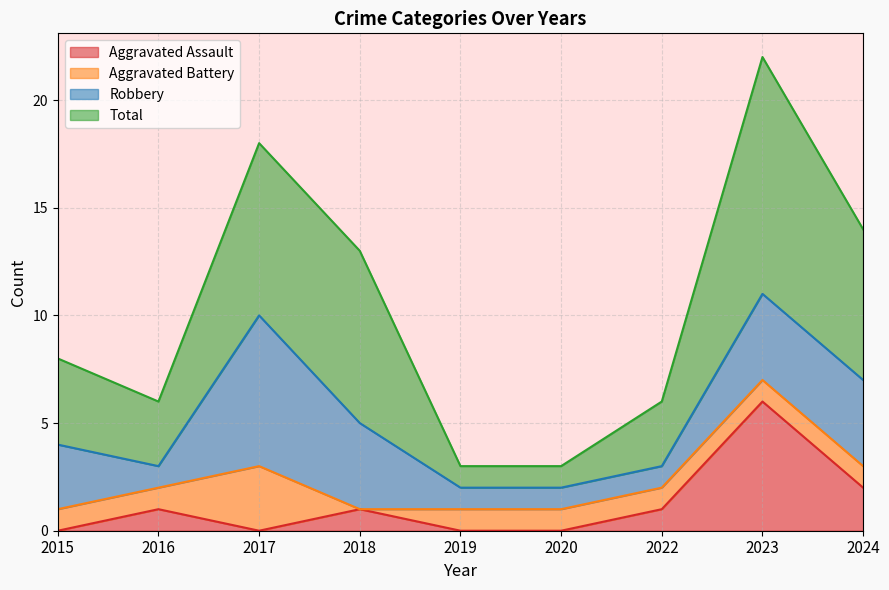

What is the value of the Total point at the 7th from the left?

6